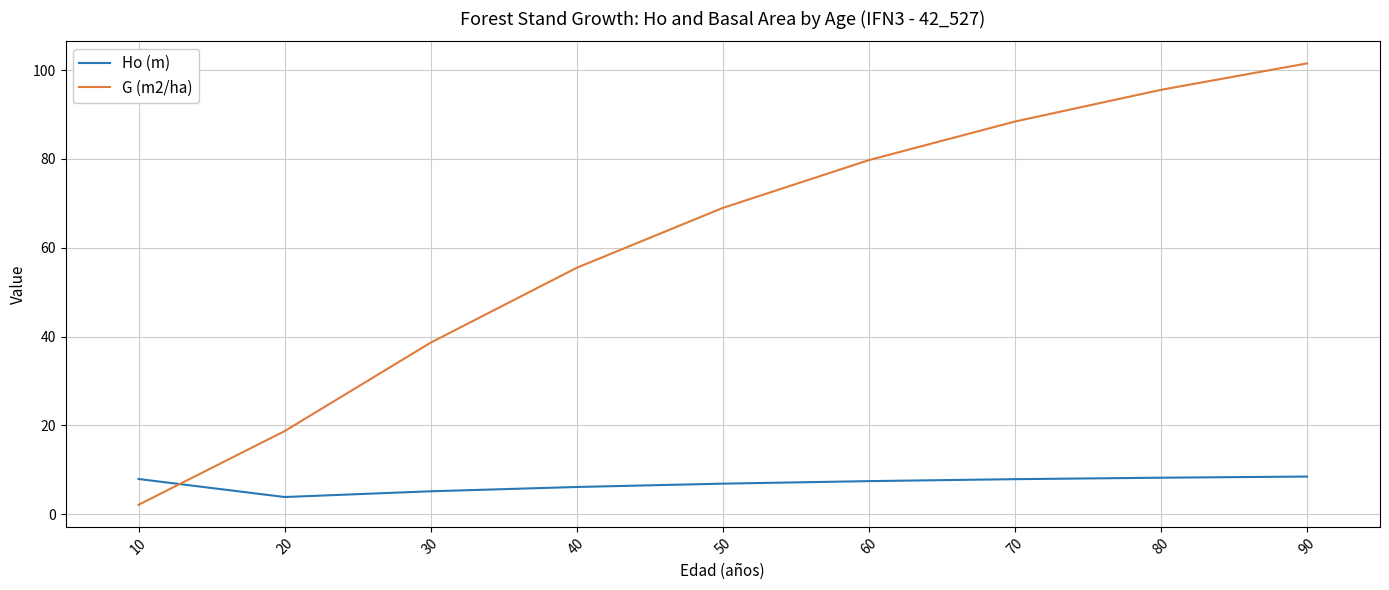

Is it true that Ho (m) equals 6.1 at 40?

True